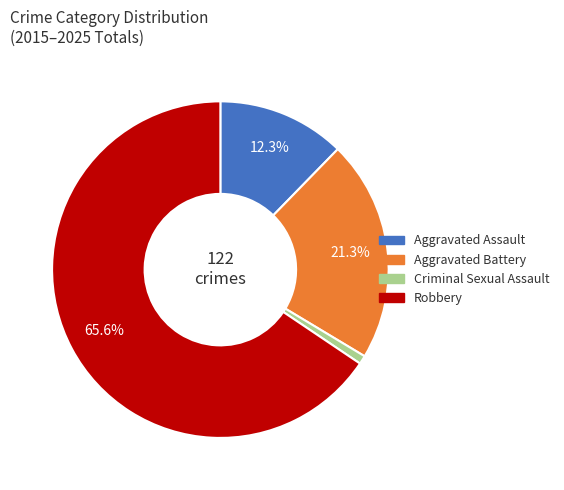

How many segments does this pie chart have?

4